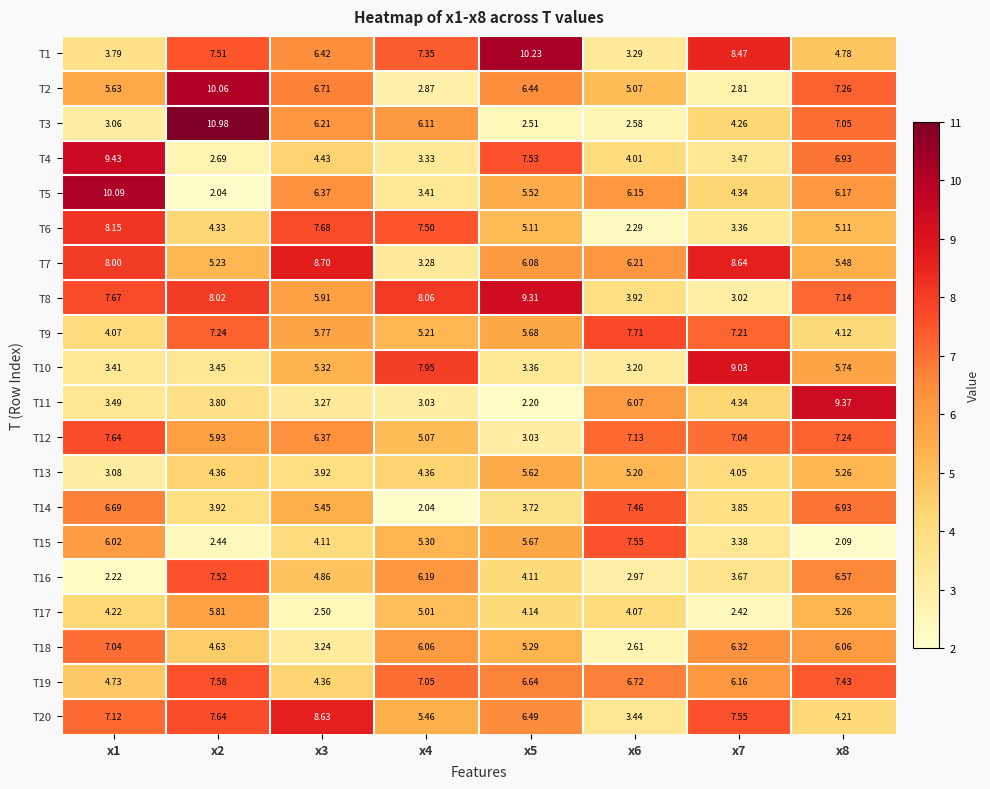

How many distinct data groups are displayed?

20